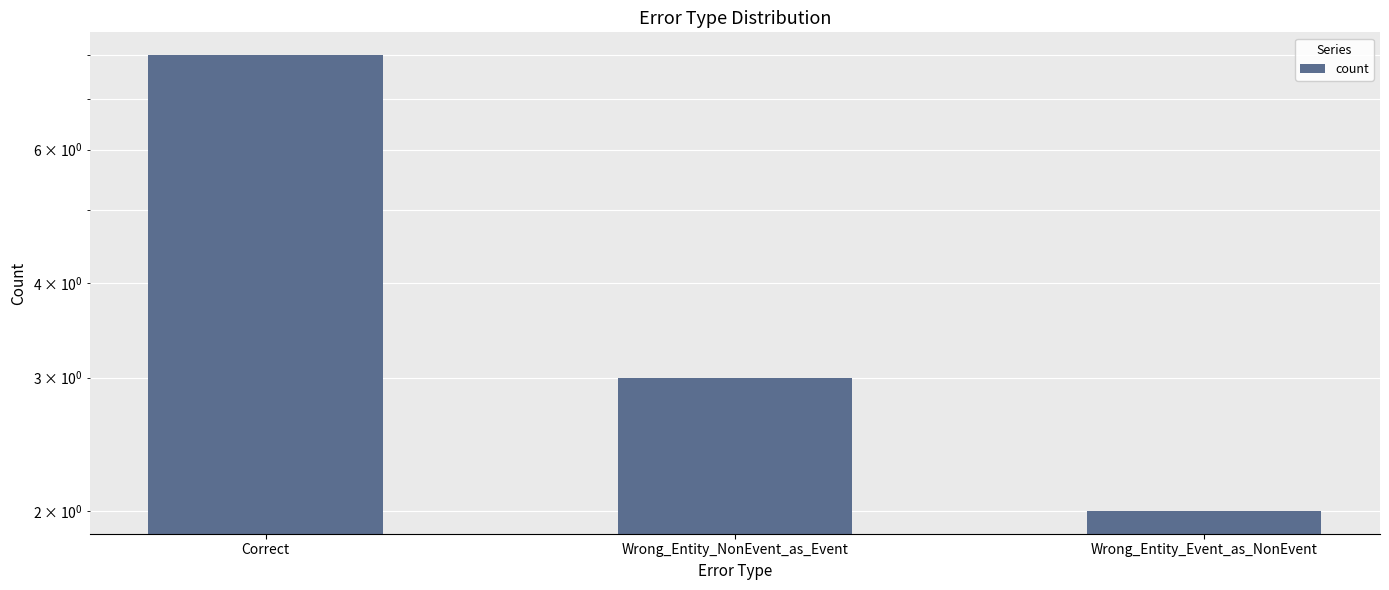

List the labels in order of value, smallest first.

Wrong_Entity_Event_as_NonEvent, Wrong_Entity_NonEvent_as_Event, Correct